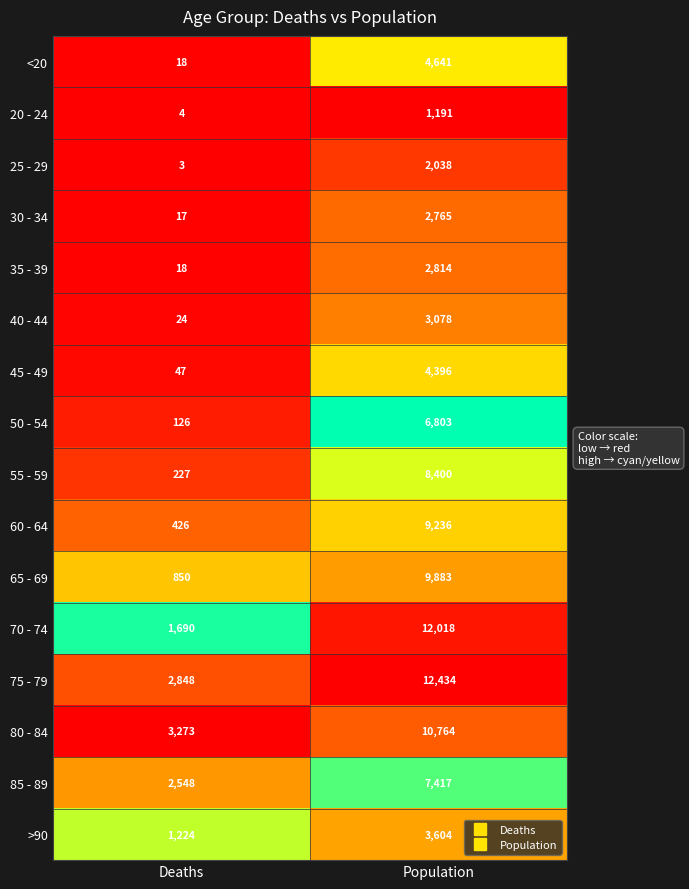

Is it true that 35 - 39 equals 1075 at Population?

False